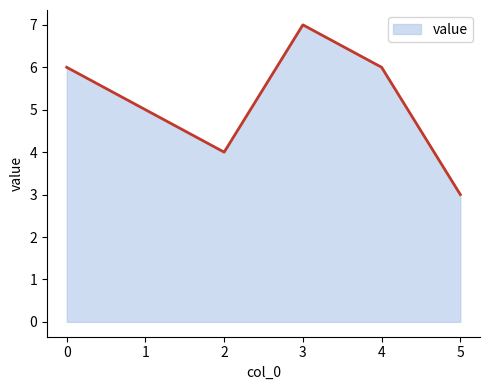

True or false: there are more than 0 points higher than both neighbors.

True